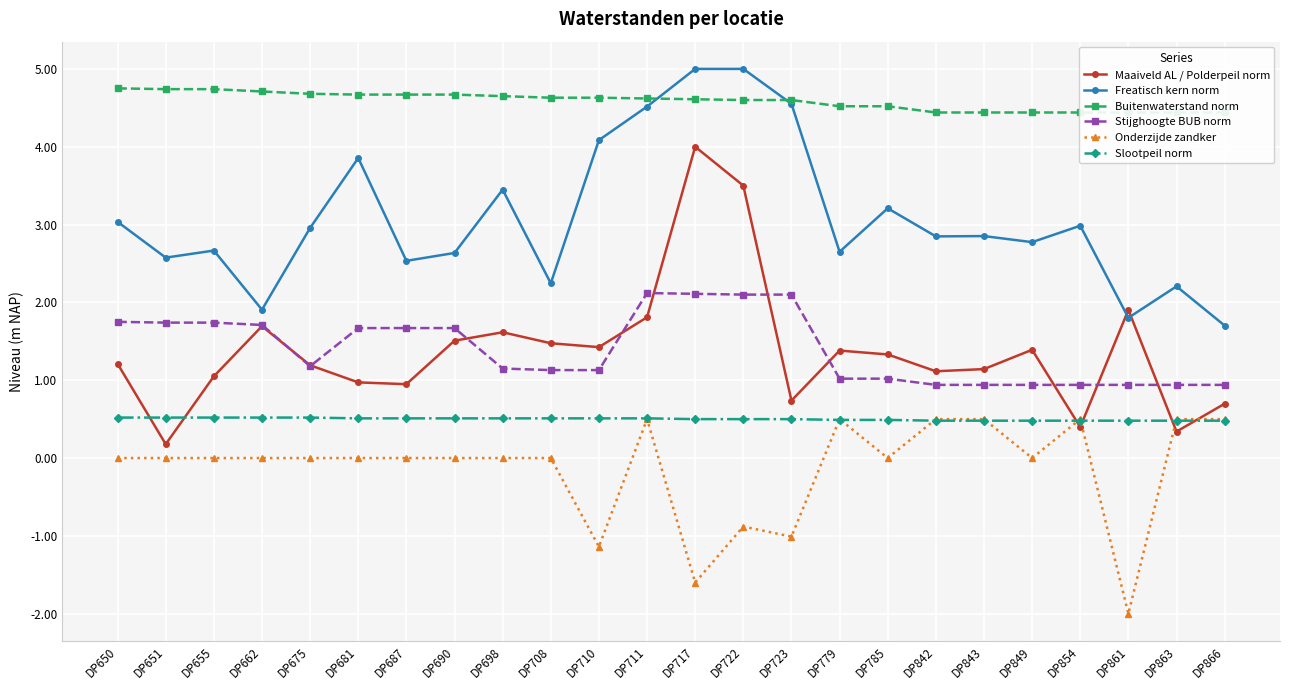

How many interior local valleys does the Onderzijde zandker series have?

6